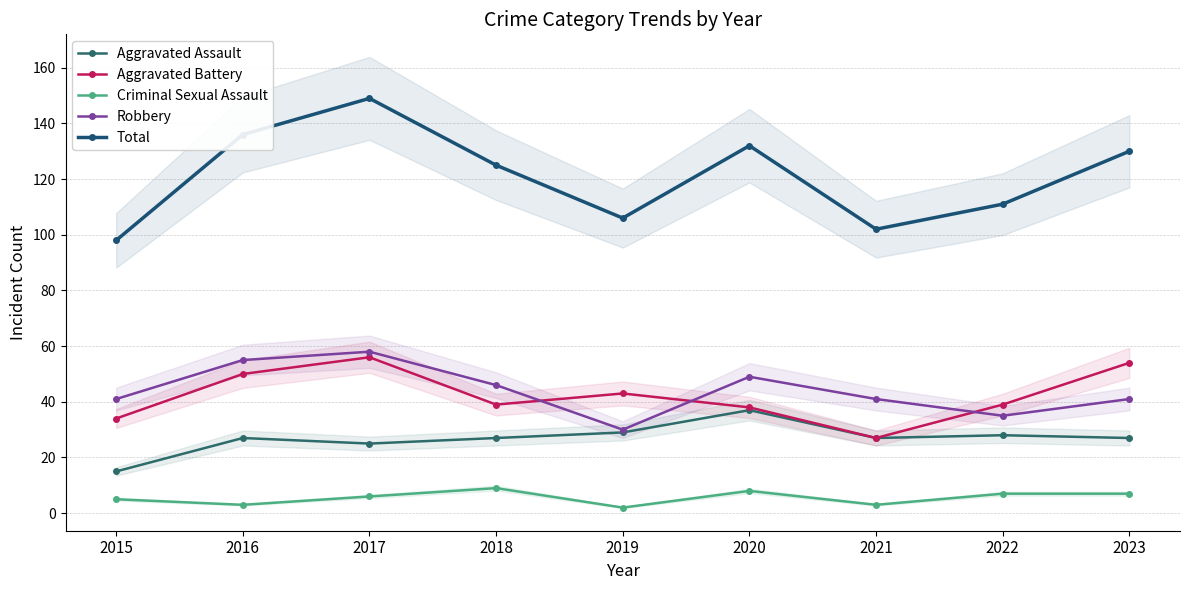

True or false: Criminal Sexual Assault and Total intersect in this chart.

False